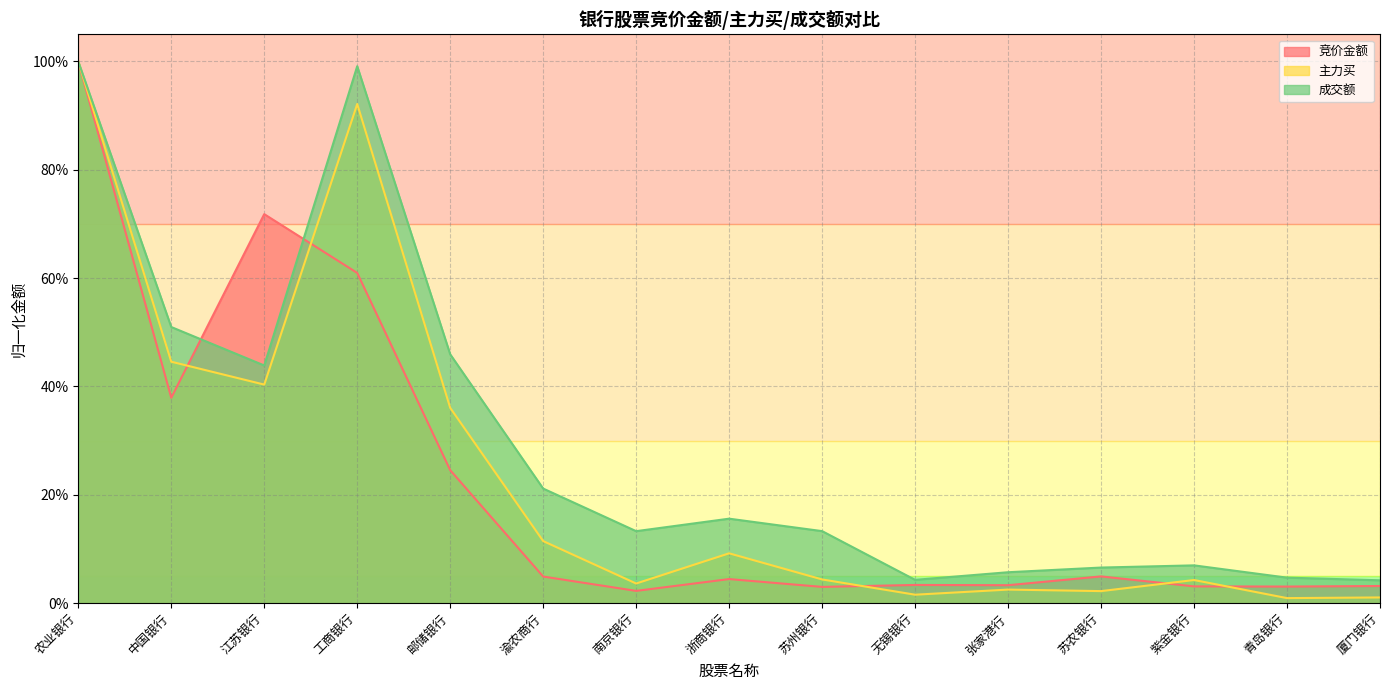

What is the average value of the 主力买 series?

0.2